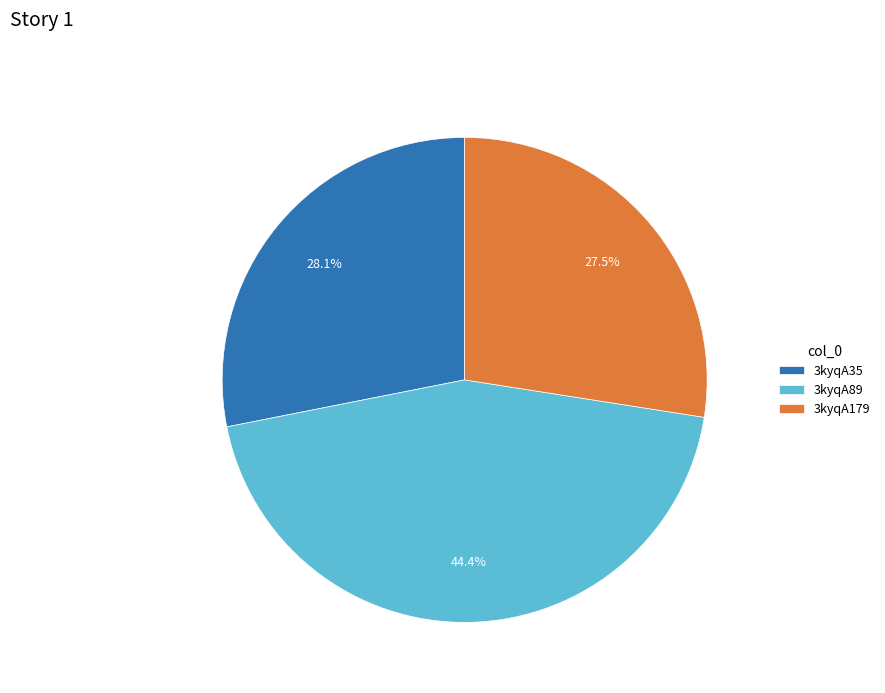

To the nearest percent, what is the average slice percentage?

33%